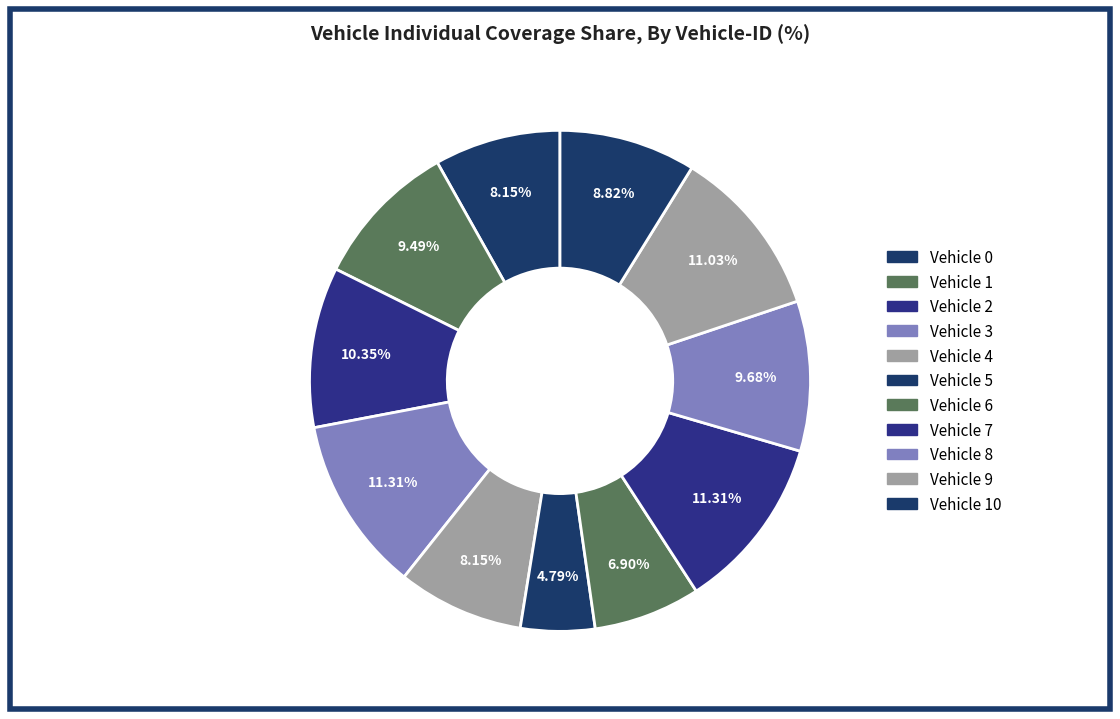

Count the number of slices in the pie.

11